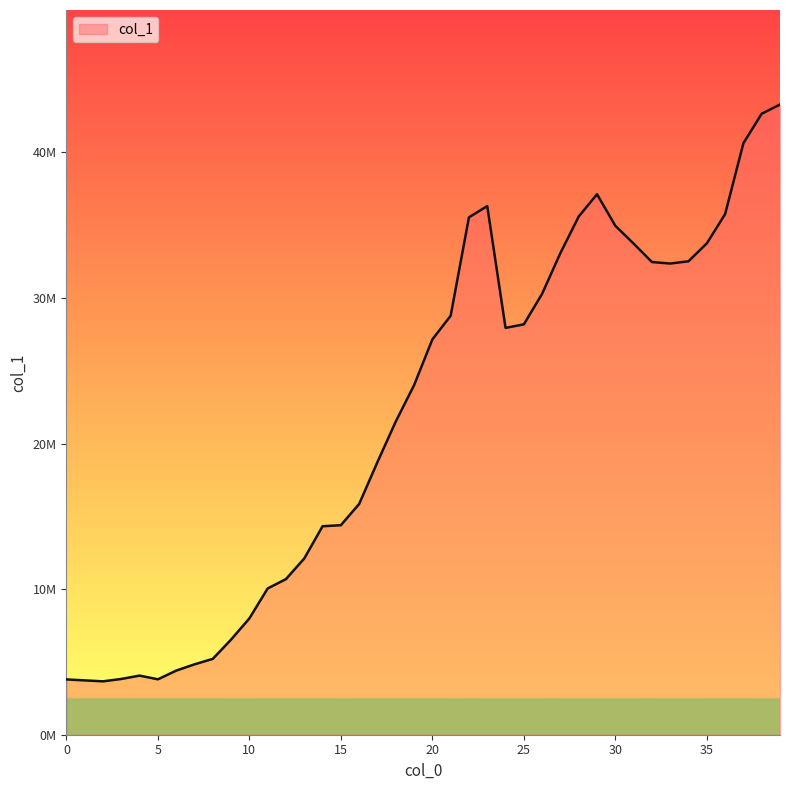

List the labels in order of value, largest first.

39, 38, 37, 29, 23, 36, 28, 22, 30, 35, 31, 27, 34, 32, 33, 26, 21, 25, 24, 20, 19, 18, 17, 16, 15, 14, 13, 12, 11, 10, 9, 8, 7, 6, 4, 3, 5, 0, 1, 2